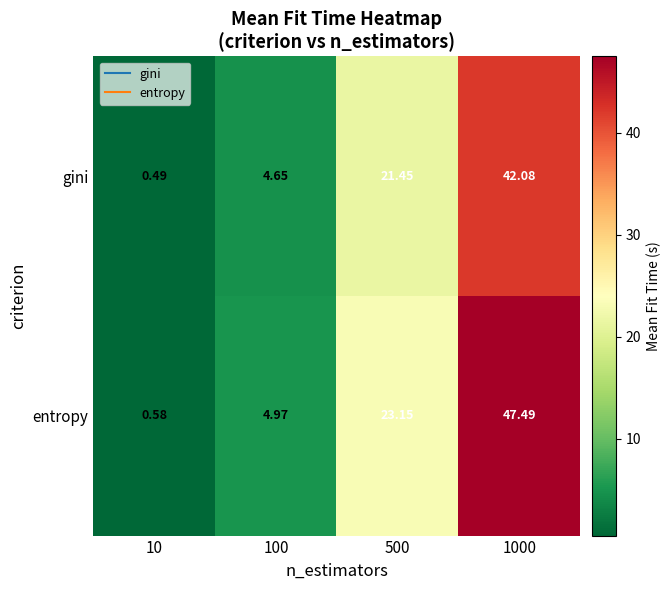

Rank the series by their maximum value, from highest to lowest.

entropy, gini